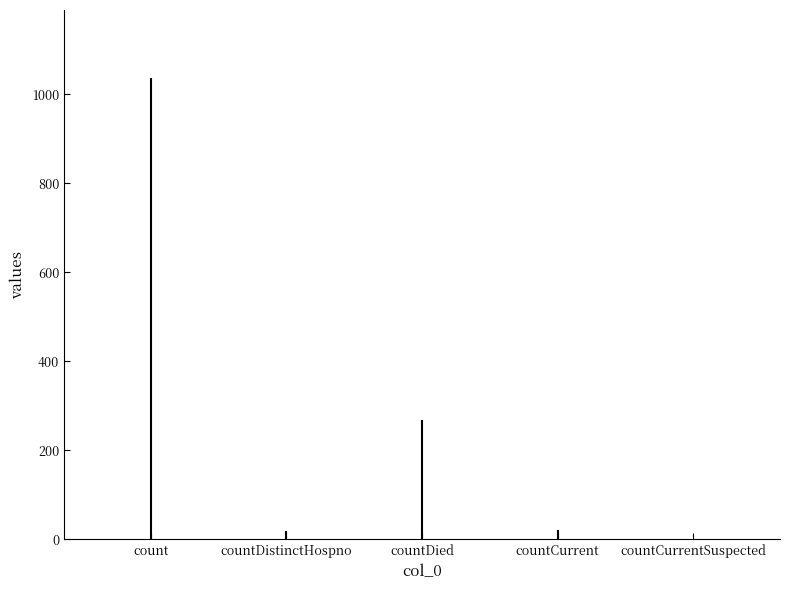

What is the greatest value displayed?

1034